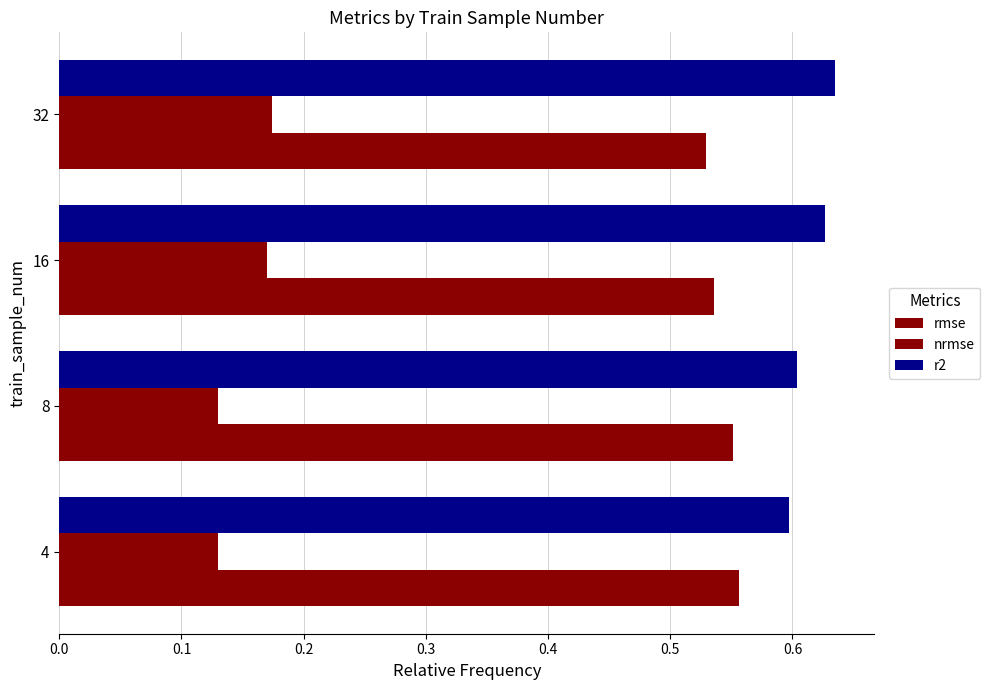

Which series has the widest spread of values?

nrmse